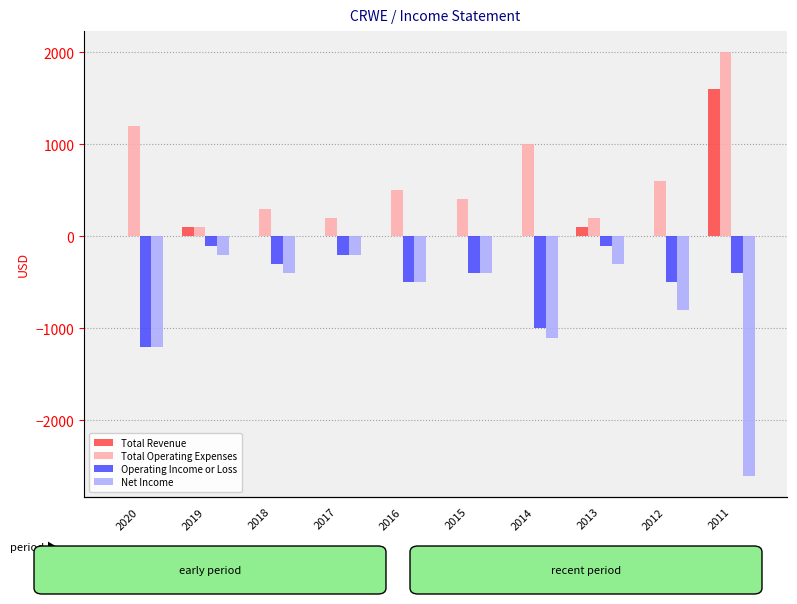

What is the value of the Operating Income or Loss bar at the 2nd from the left?

-100